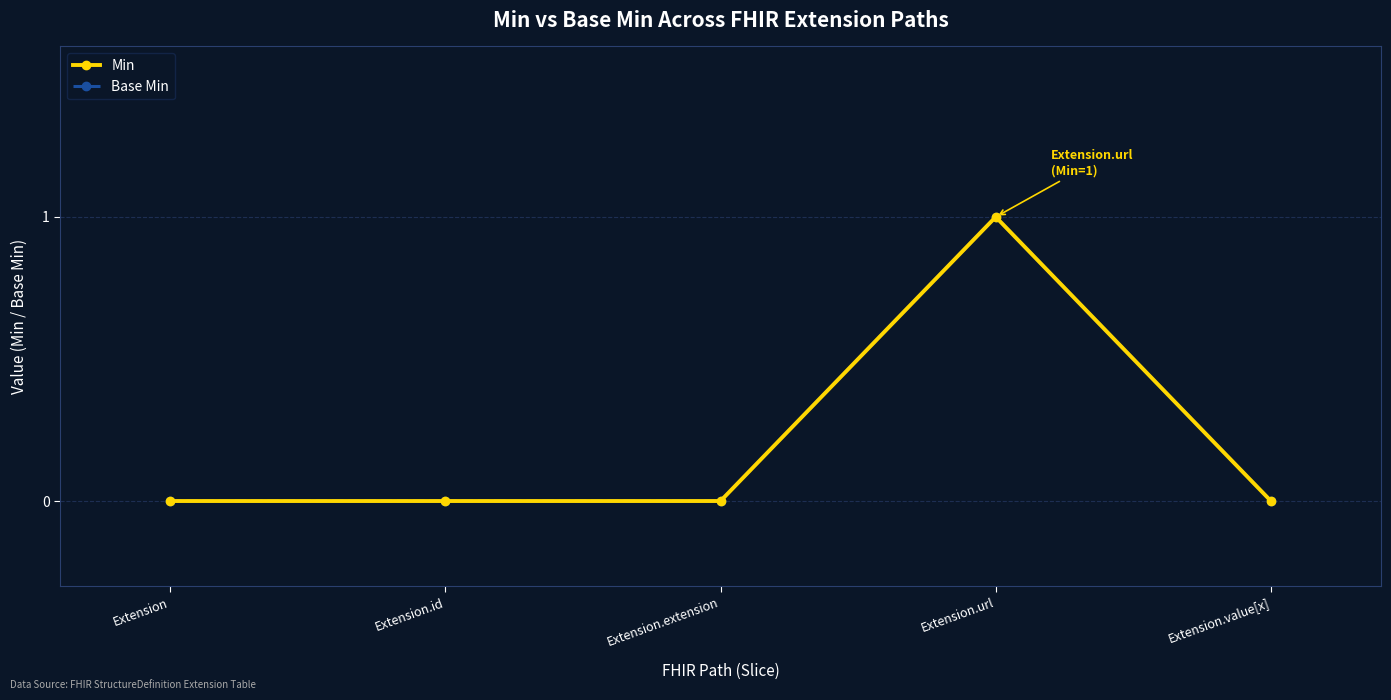

How many lines are shown in the chart?

2